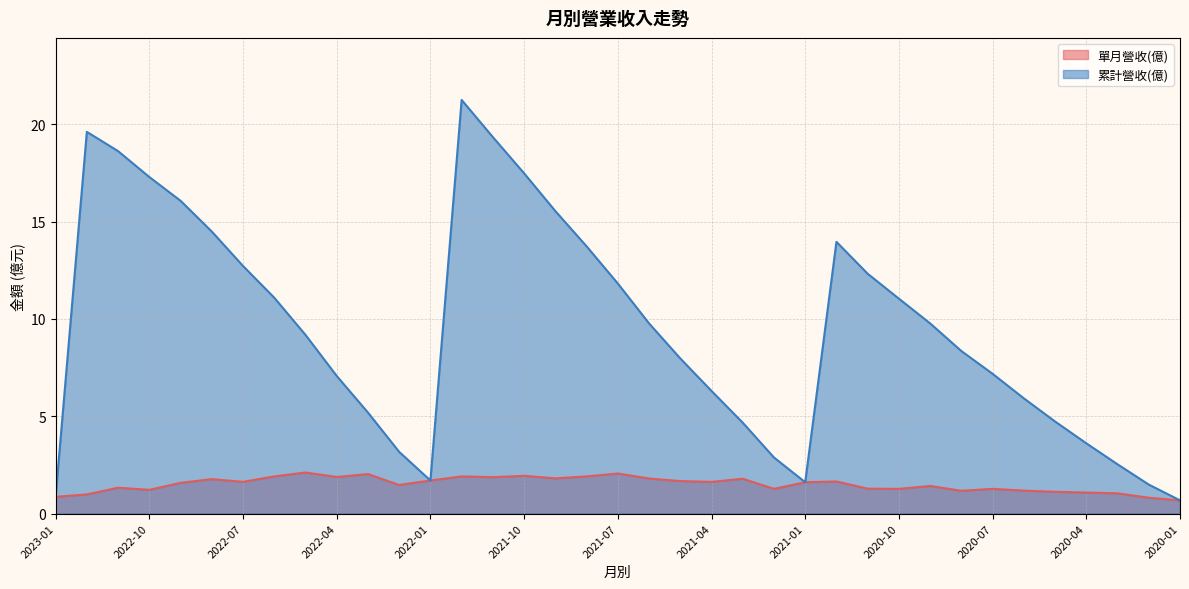

What is the sum of the 累計營收(億) values at 2020-09 and 2023-01?

10.6